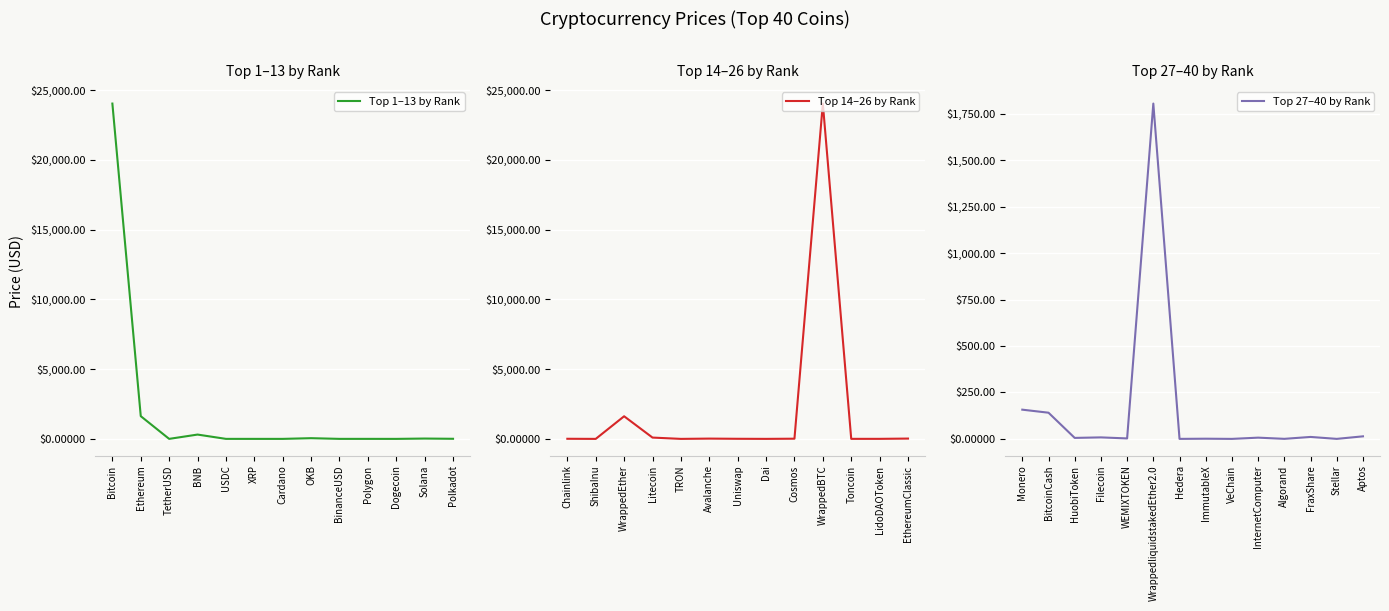

At which label is the value closest to 12014?

WrappedliquidstakedEther2.0